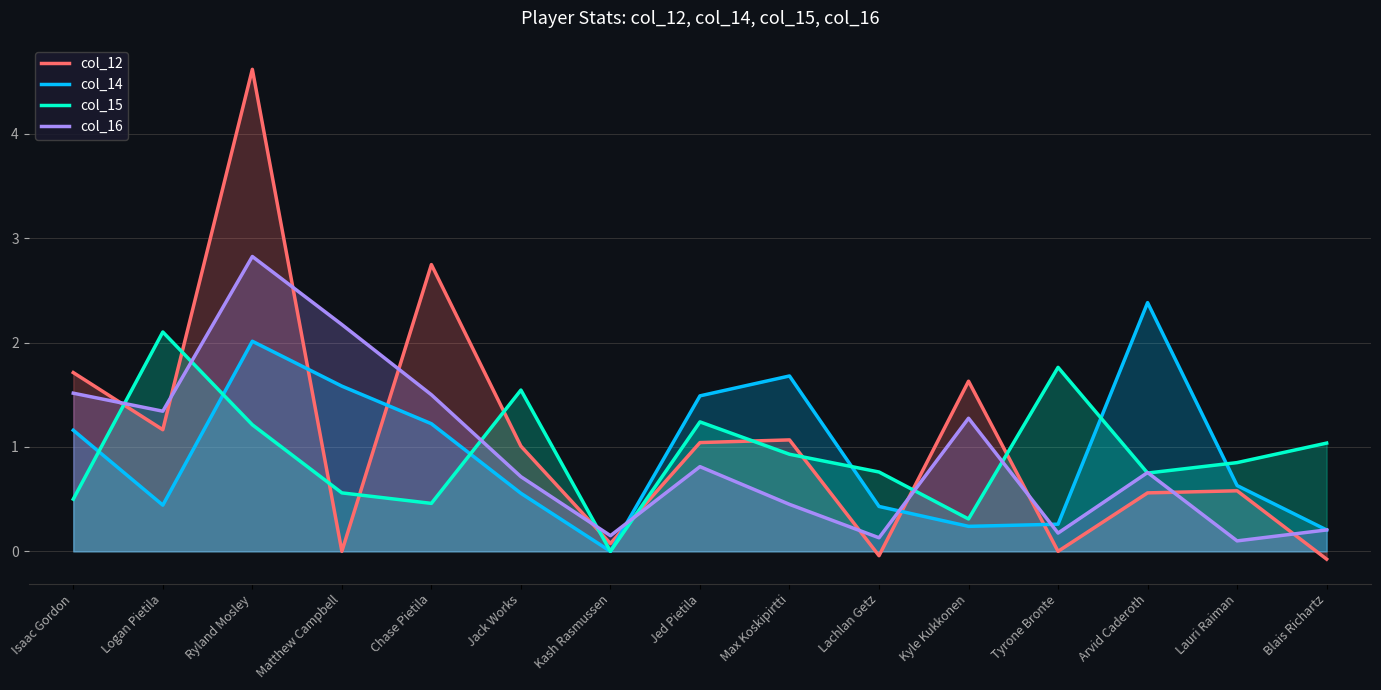

List the series in order of their peak value, highest first.

col_12, col_16, col_14, col_15